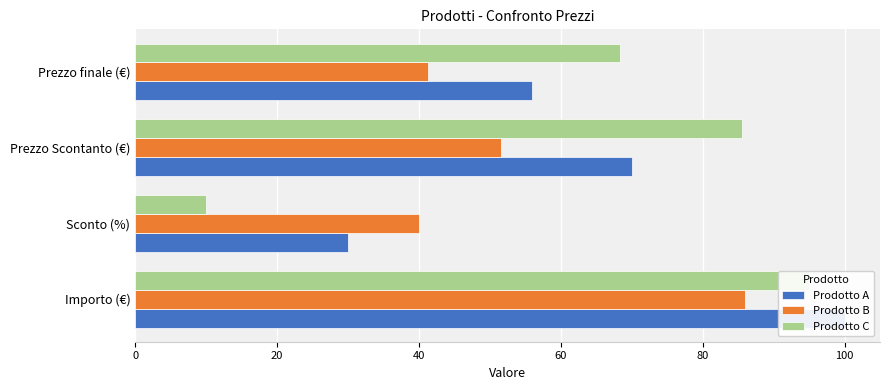

What is the average value of the Prodotto B series?

54.7